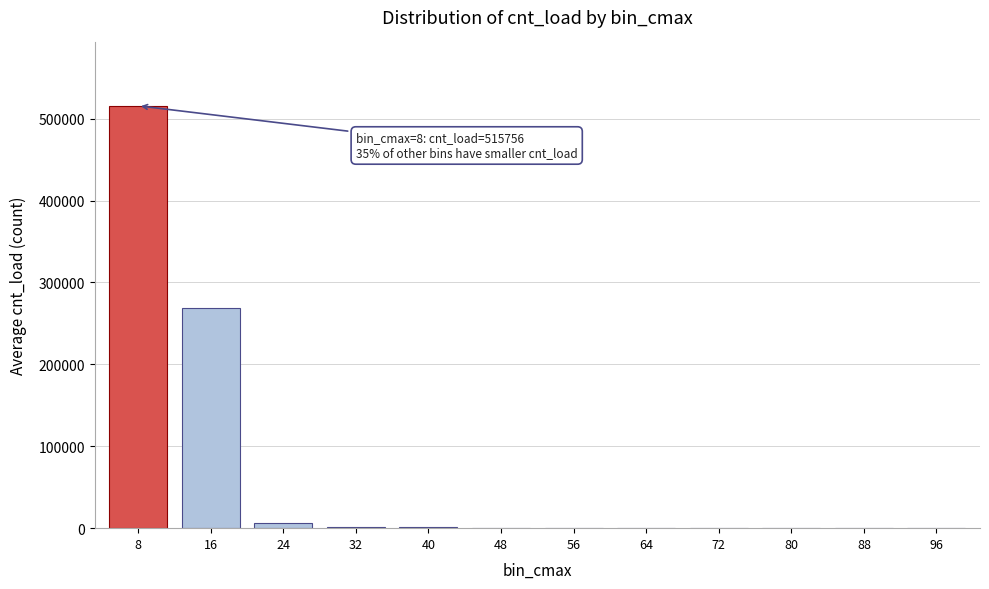

The value at 16 is 269236.0. True or false?

True